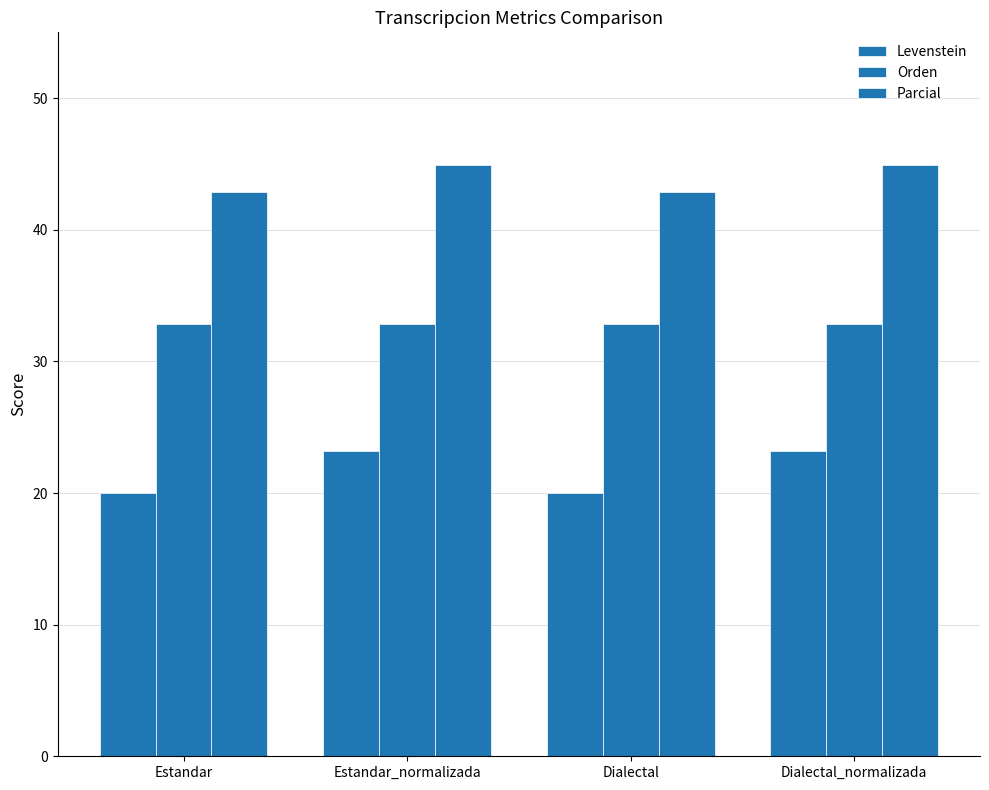

Which series has the largest range (max minus min)?

Levenstein